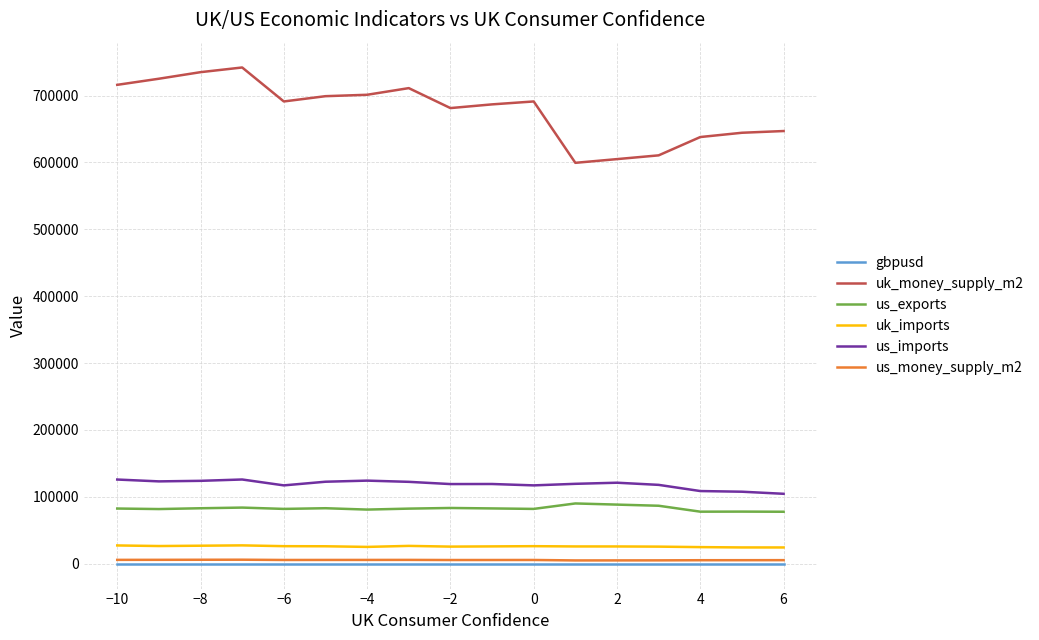

Which series has the largest range (max minus min)?

uk_money_supply_m2